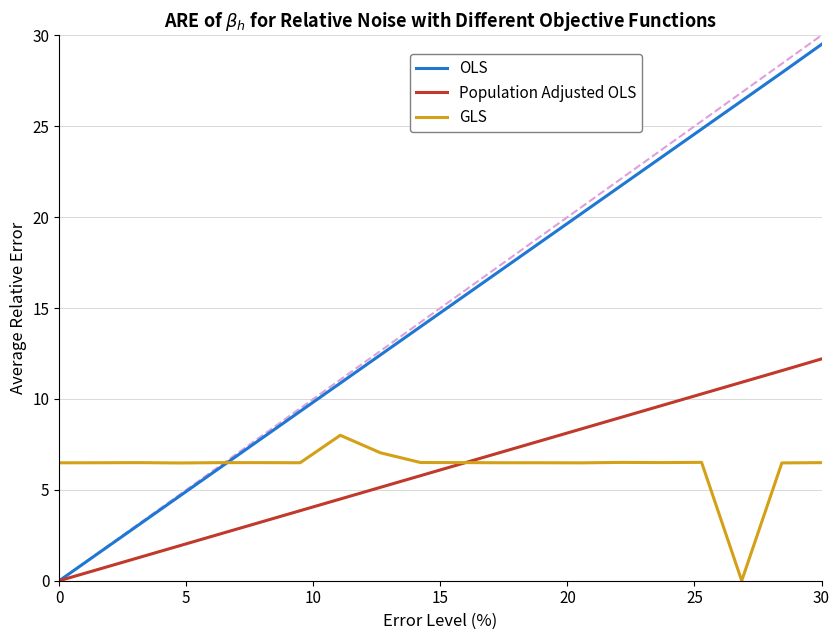

How many interior local peaks does the GLS series have?

4